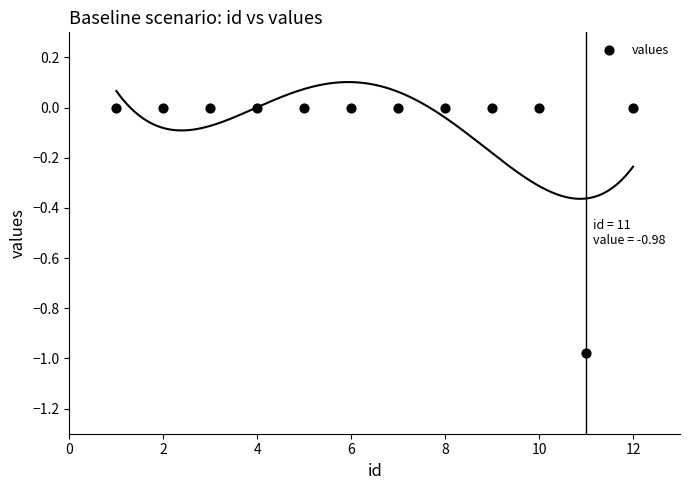

What is the range of X values (max minus min)?

11.0